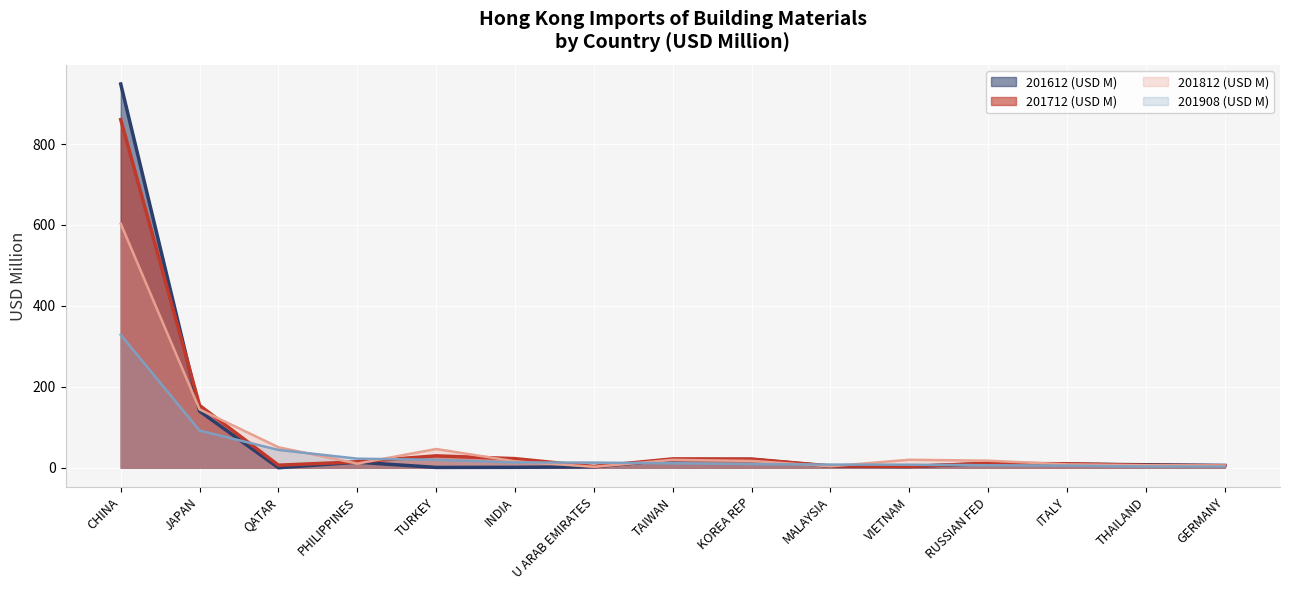

What is the minimum value for 201712 (USD M)?

3.1